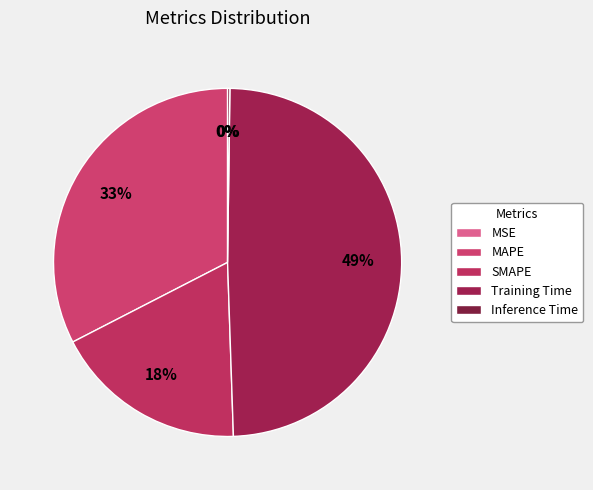

Is it true that MAPE is 38% of the pie?

False